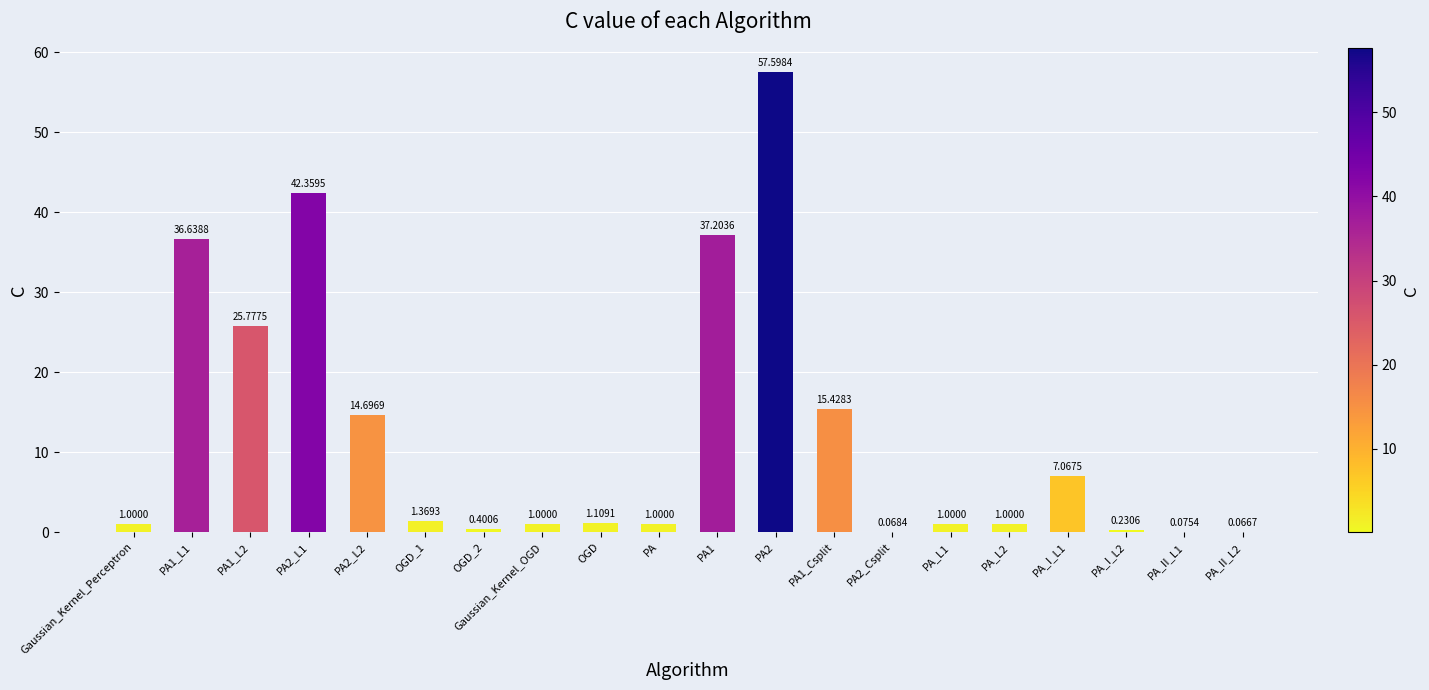

Are the bars grouped side by side (vs. stacked)?

No